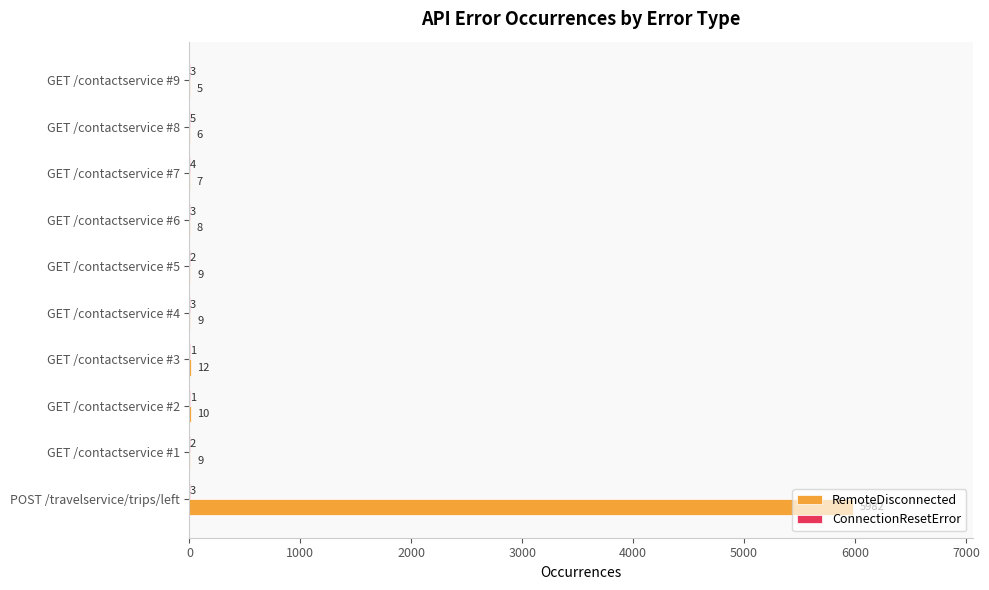

True or false: RemoteDisconnected has a value of 9 at GET /contactservice #5.

True